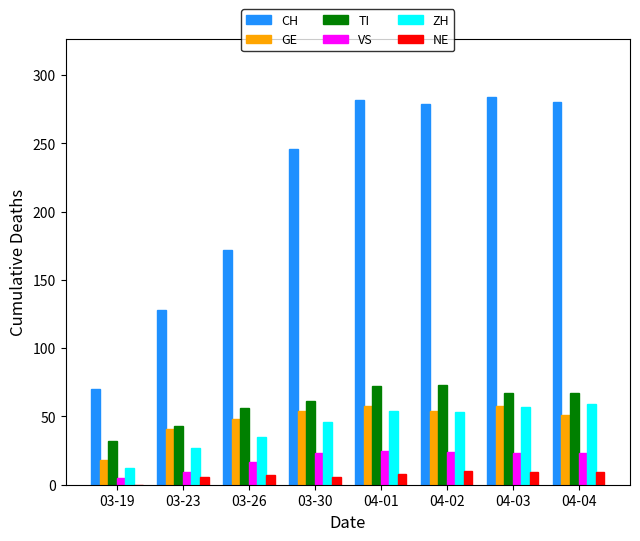

Which series has the largest total across all categories?

CH